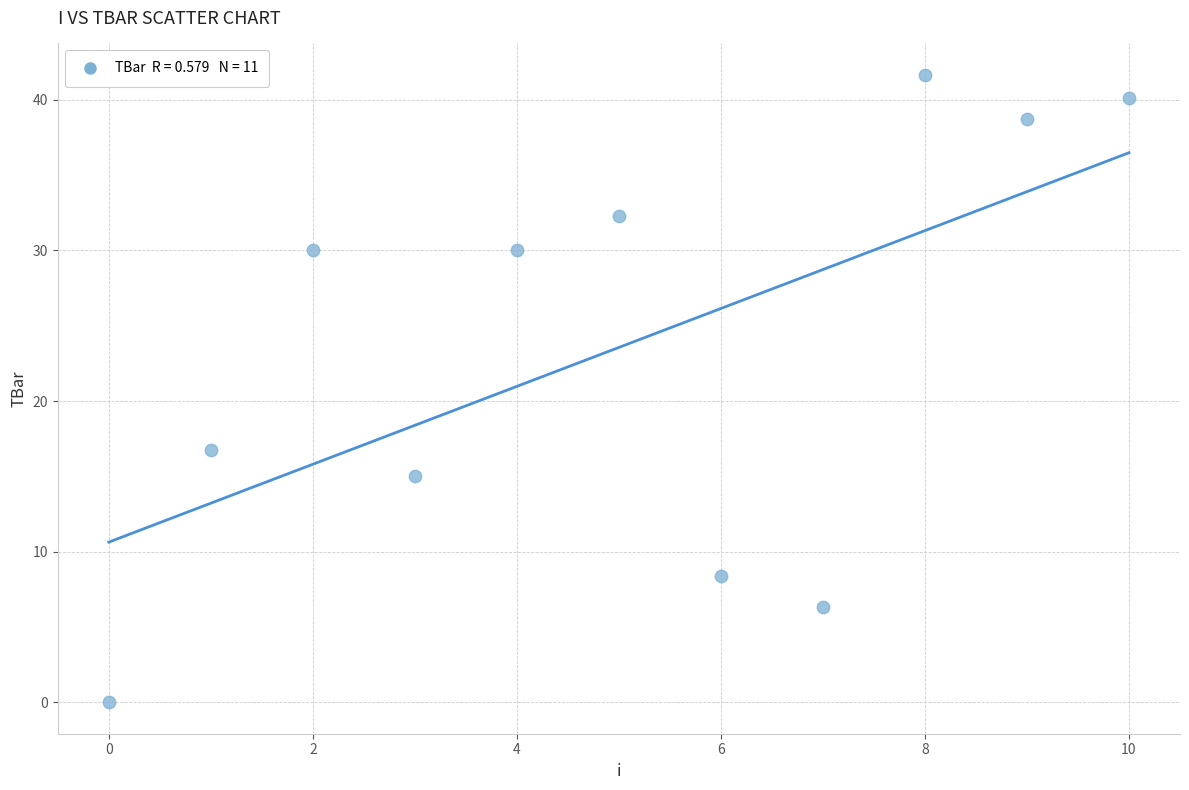

What Y value in the scatter plot is closest to 20?

16.7